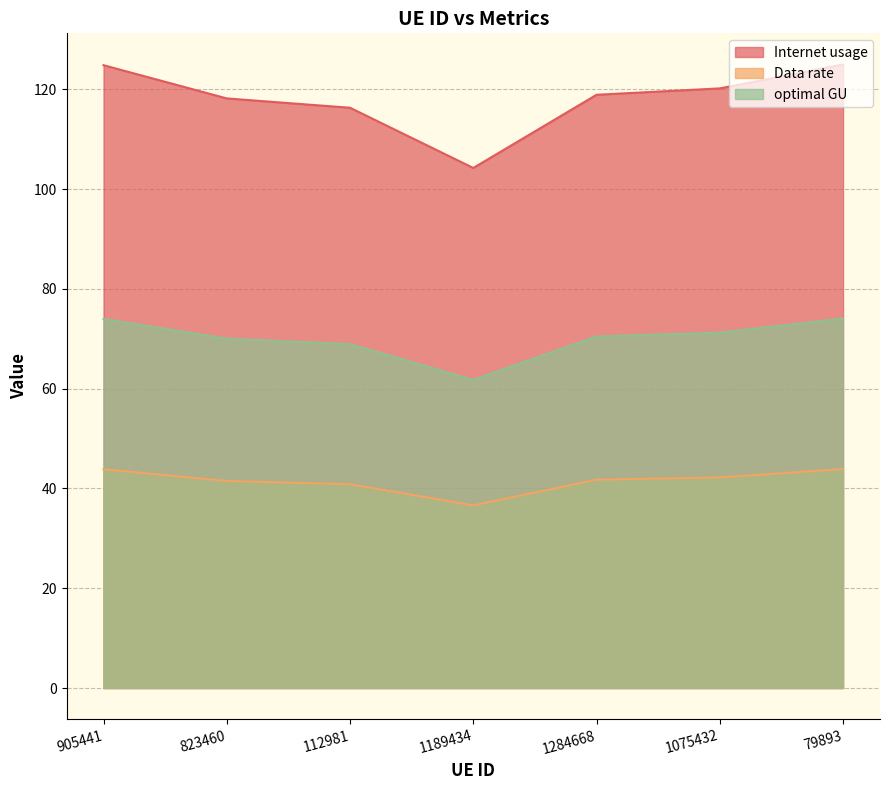

True or false: Internet usage has a value of 35.5 at 905441.

False